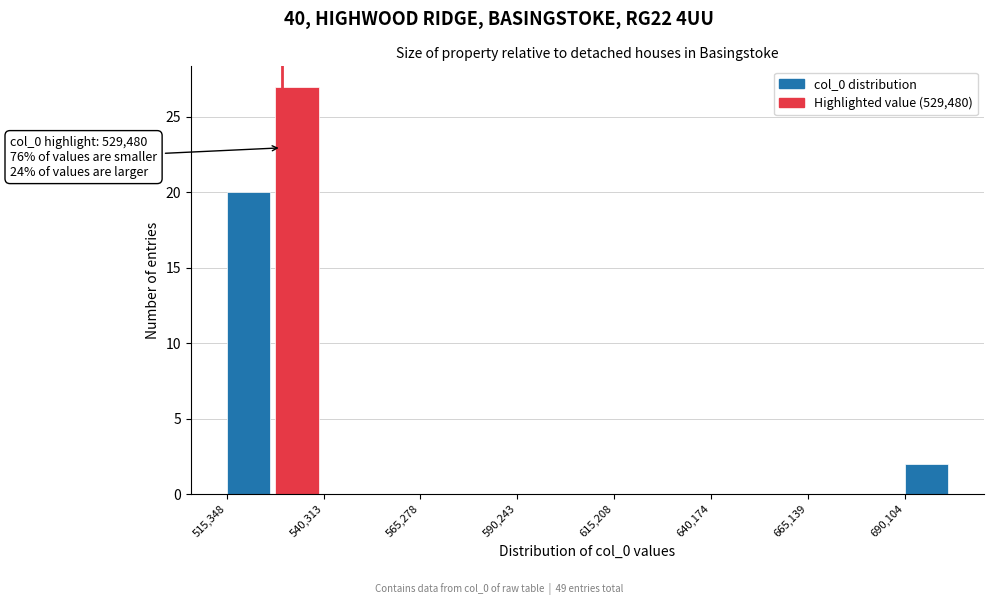

Around what value on the x-axis is the tallest bar? Give the approximate position of its centre, as read against the axis.

535000